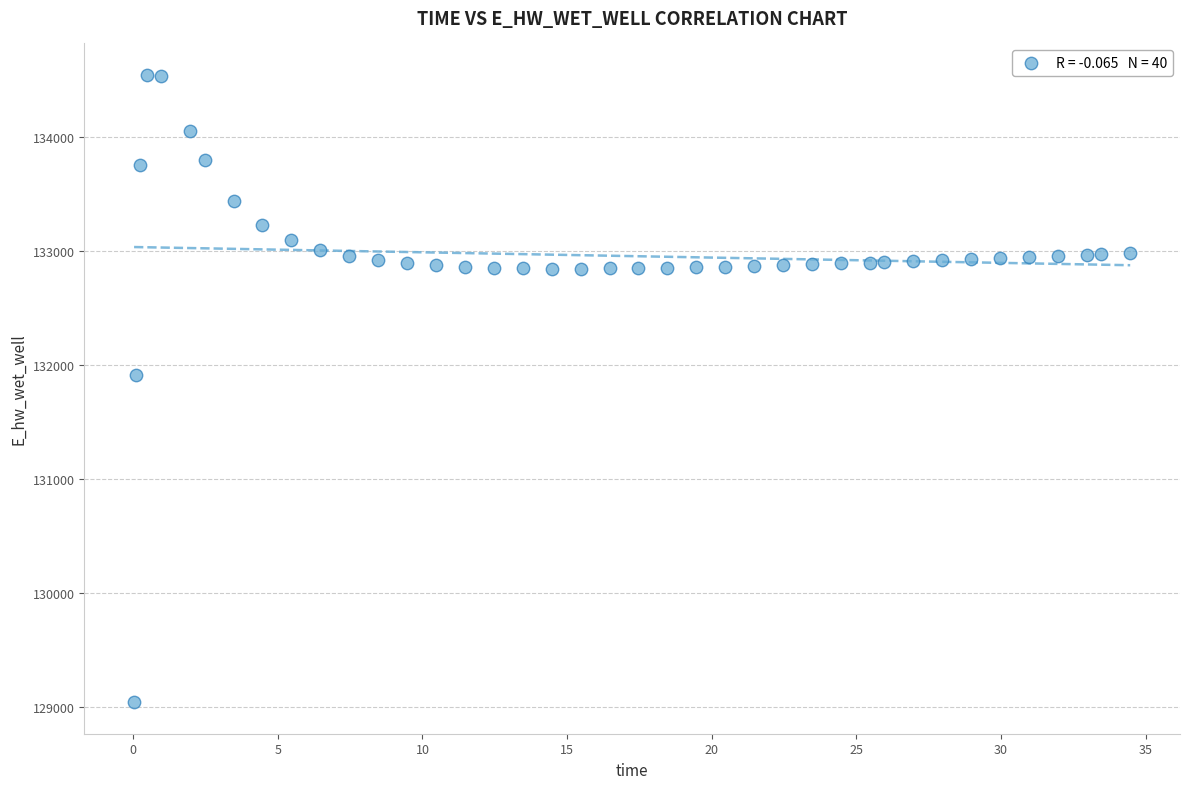

What is the range of Y values (max minus min)?

5505.6